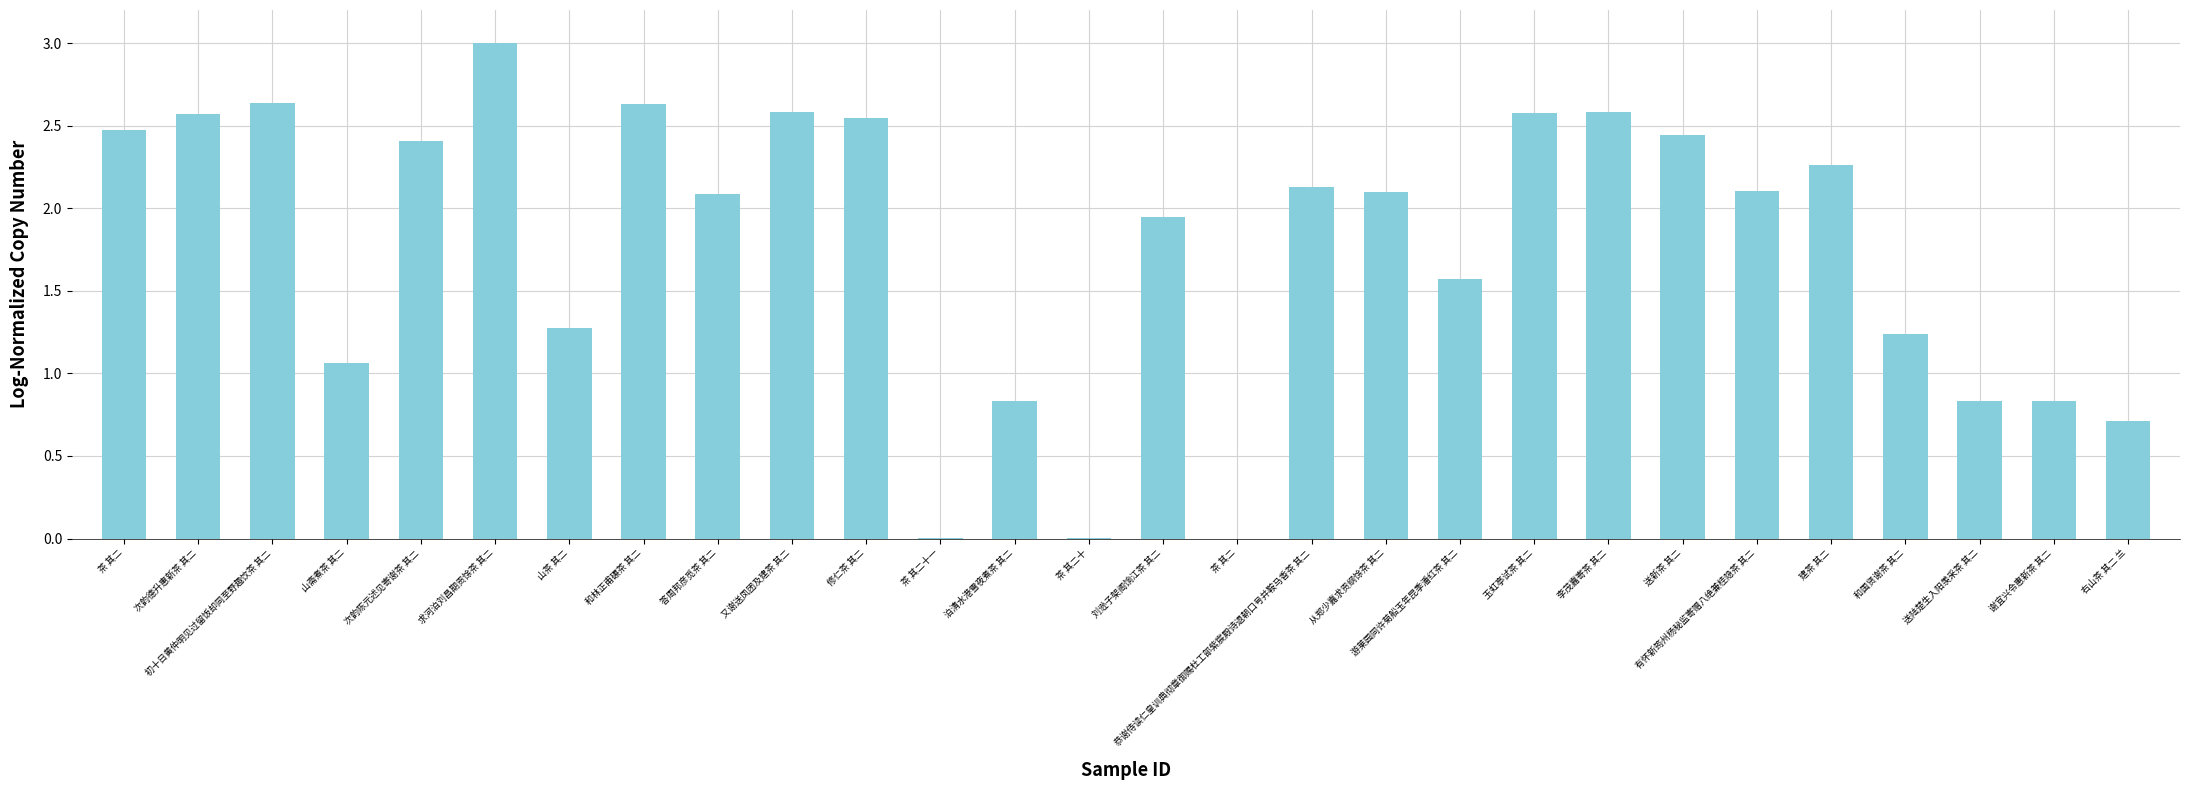

What is the value of the 22nd bar from the left?

2.4